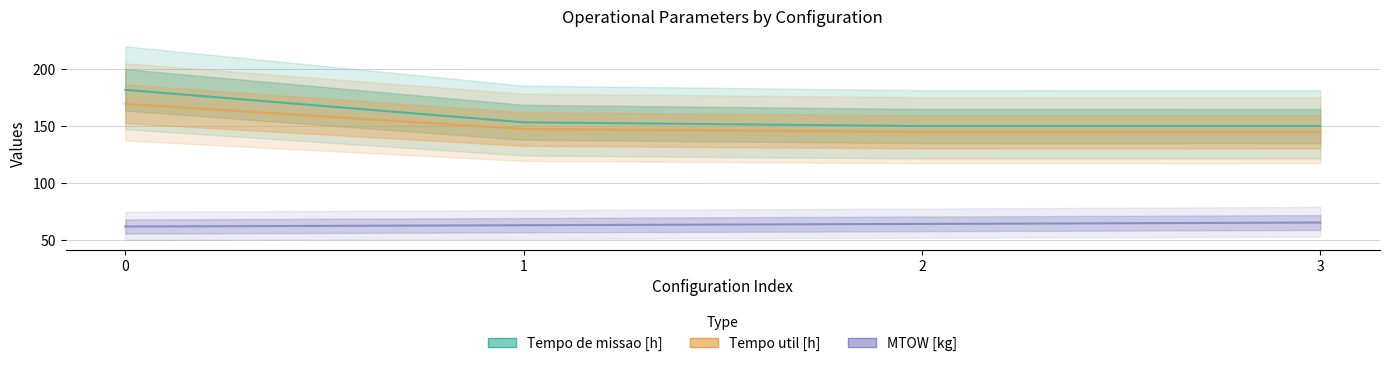

True or false: Tempo de missao [h] and Tempo util [h] intersect in this chart.

False